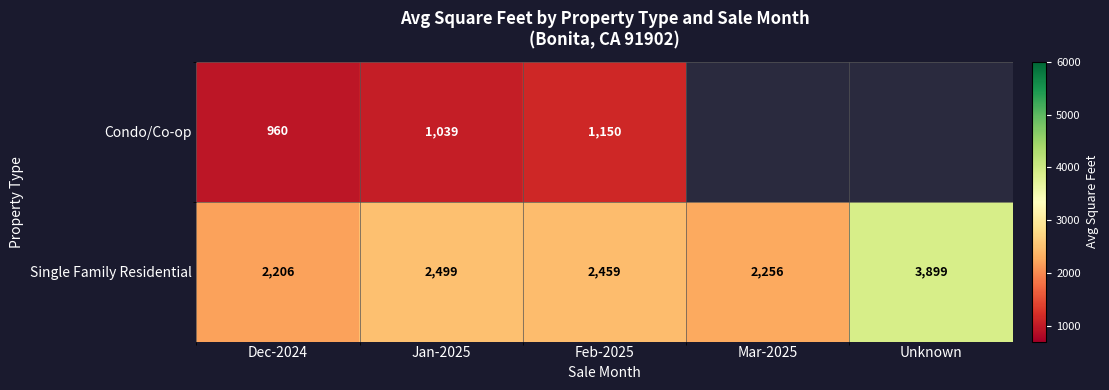

Which series changed the most between Jan-2025 and Feb-2025?

Condo/Co-op